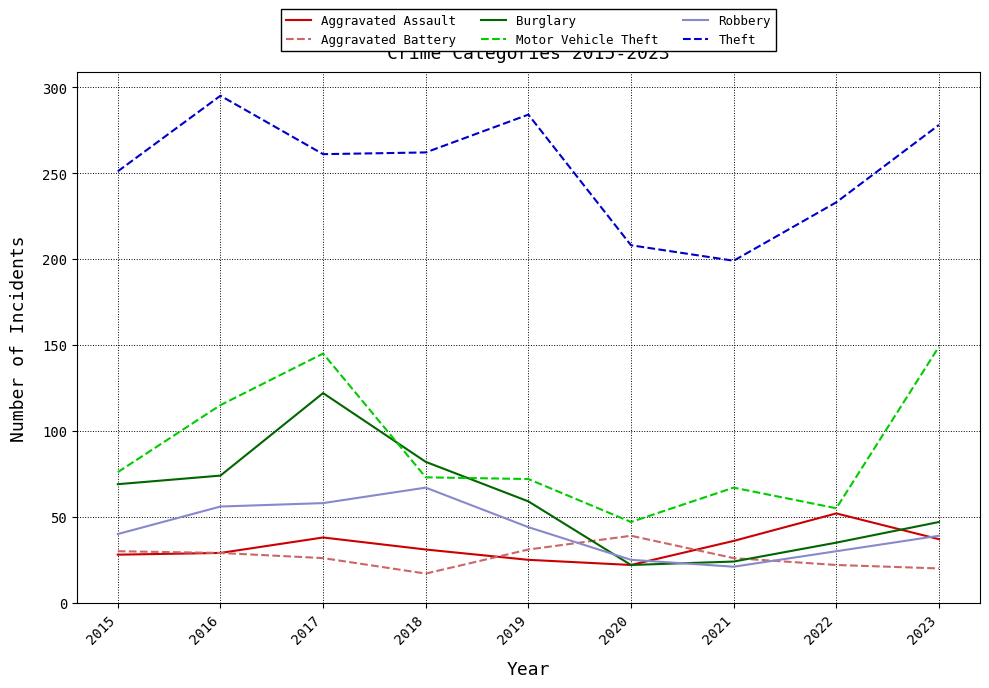

Which label corresponds to the largest value in the chart?

2016